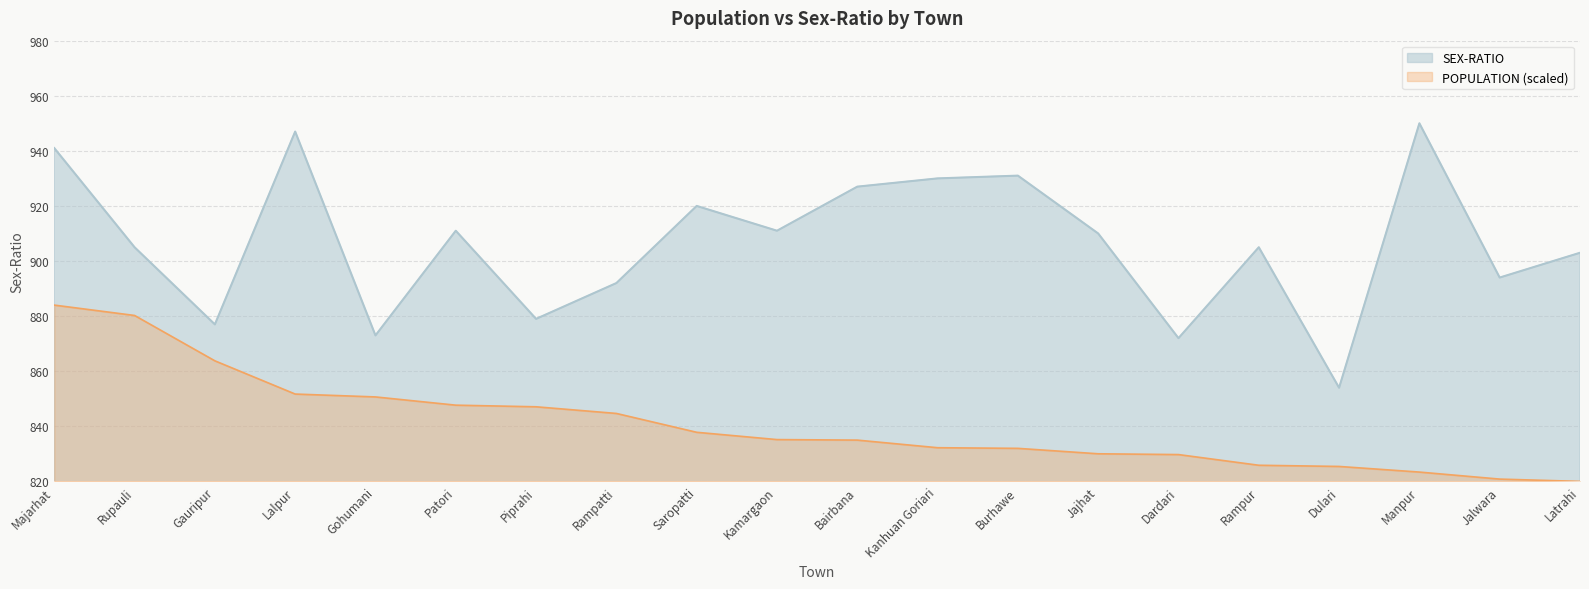

Reading left to right, what are all the values shown in this chart?

Majarhat=941	Rupauli=905	Gauripur=877	Lalpur=947	Gohumani=873	Patori=911	Piprahi=879	Rampatti=892	Saropatti=920	Kamargaon=911	Bairbana=927	Kanhuan Goriari=930	Burhawe=931	Jajhat=910	Dardari=872	Rampur=905	Dulari=854	Manpur=950	Jalwara=894	Latrahi=903